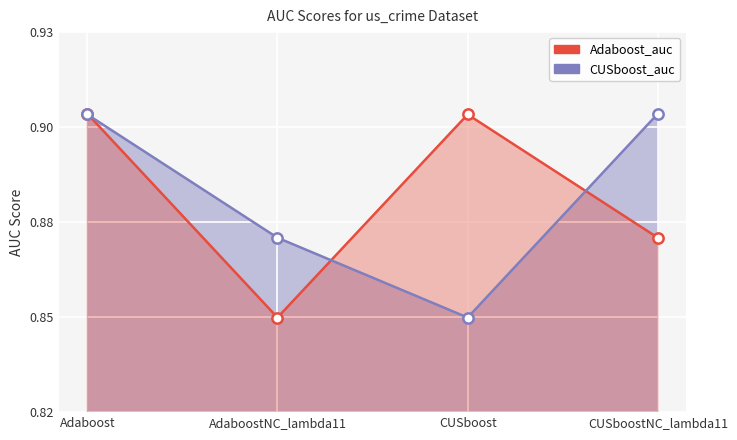

At which category is the sum across all series the highest?

Adaboost